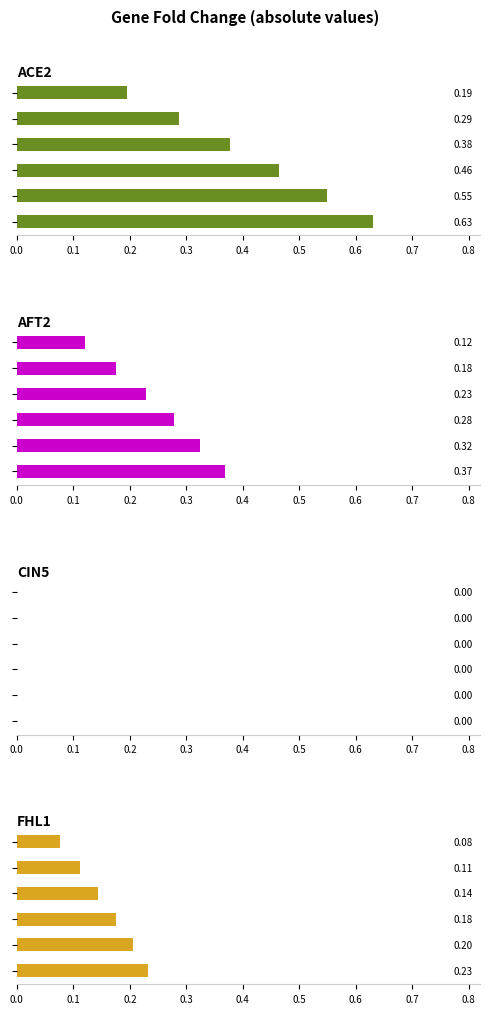

What is the difference between the second highest and second lowest values in the ACE2 series?

0.3